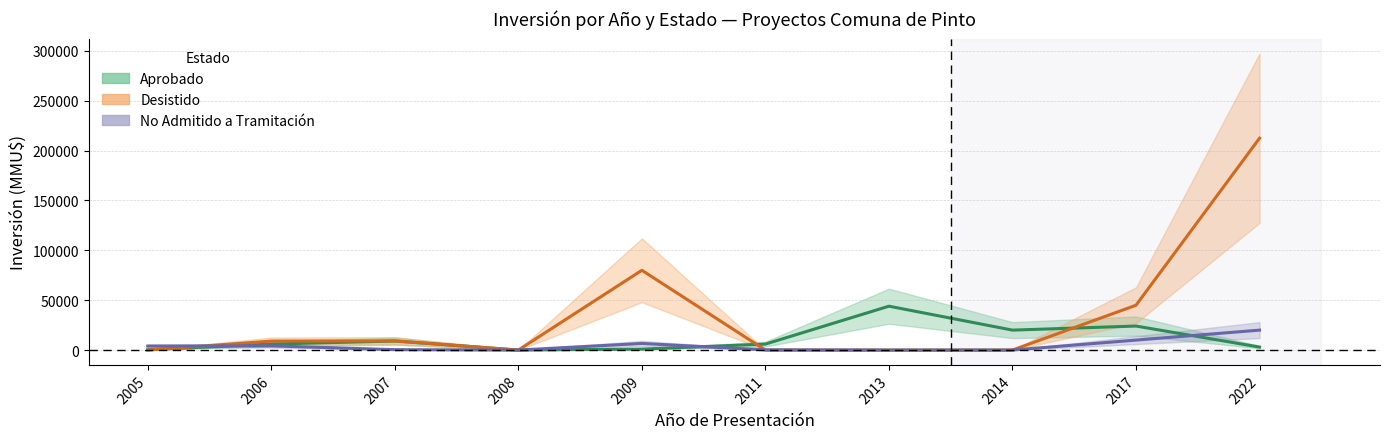

What is the approximate value of Aprobado at 2005?

3000